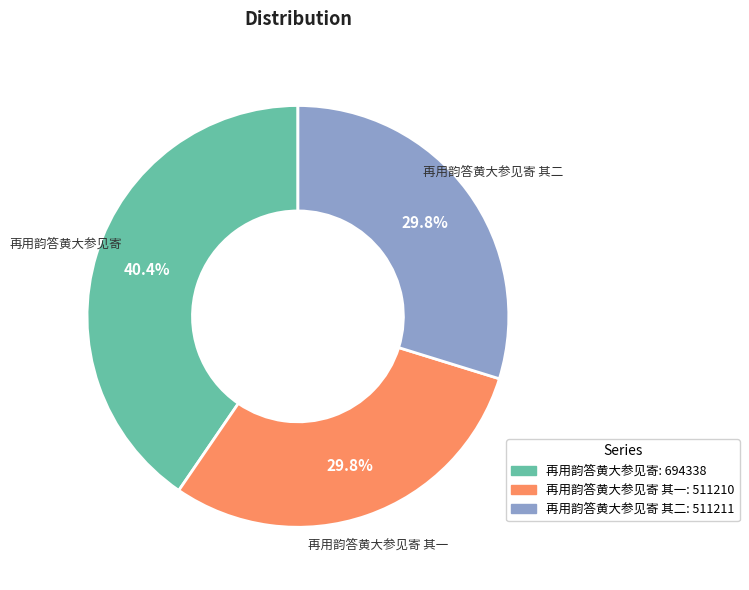

Is there any slice that represents more than half of the pie?

No